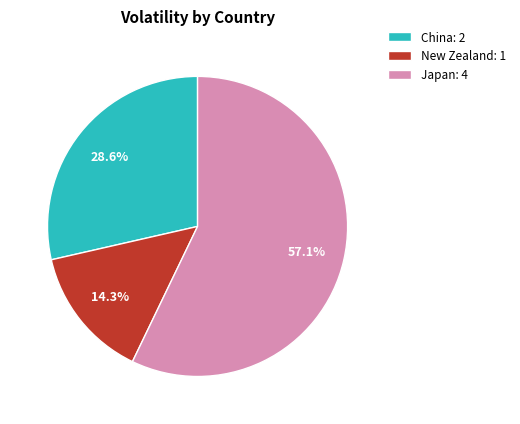

How many slices are in this pie chart?

3